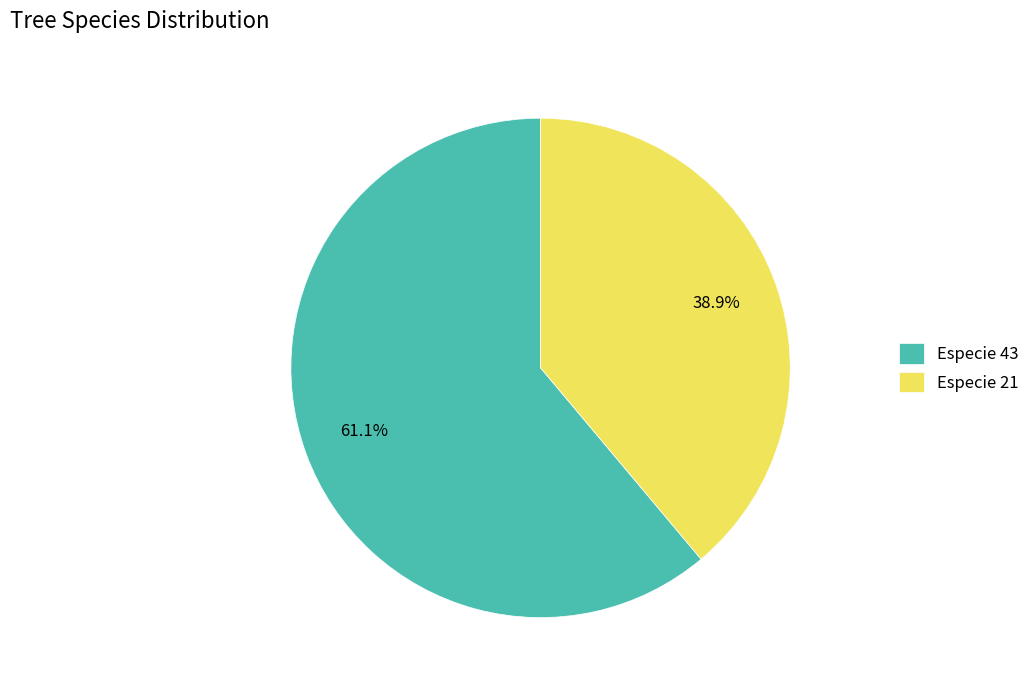

What is the largest slice in the pie chart?

Especie 43